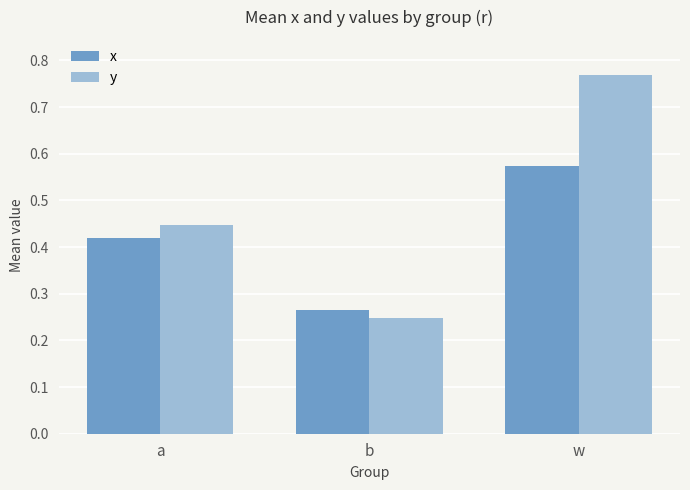

Rank the categories by y value from lowest to highest.

b, a, w